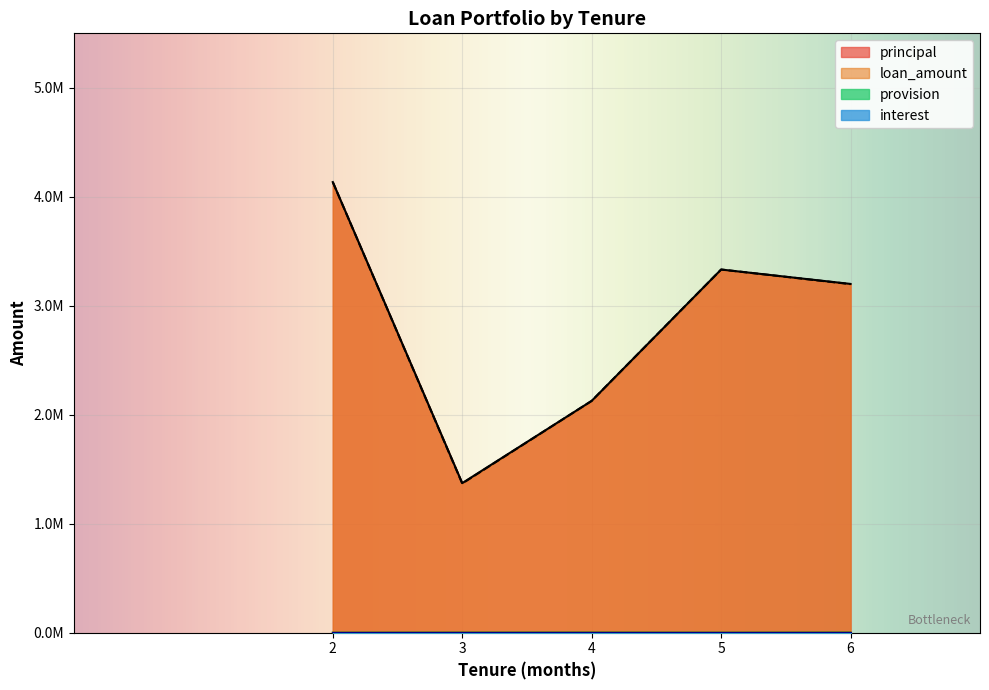

True or false: provision has more than 2 interior local peaks.

True